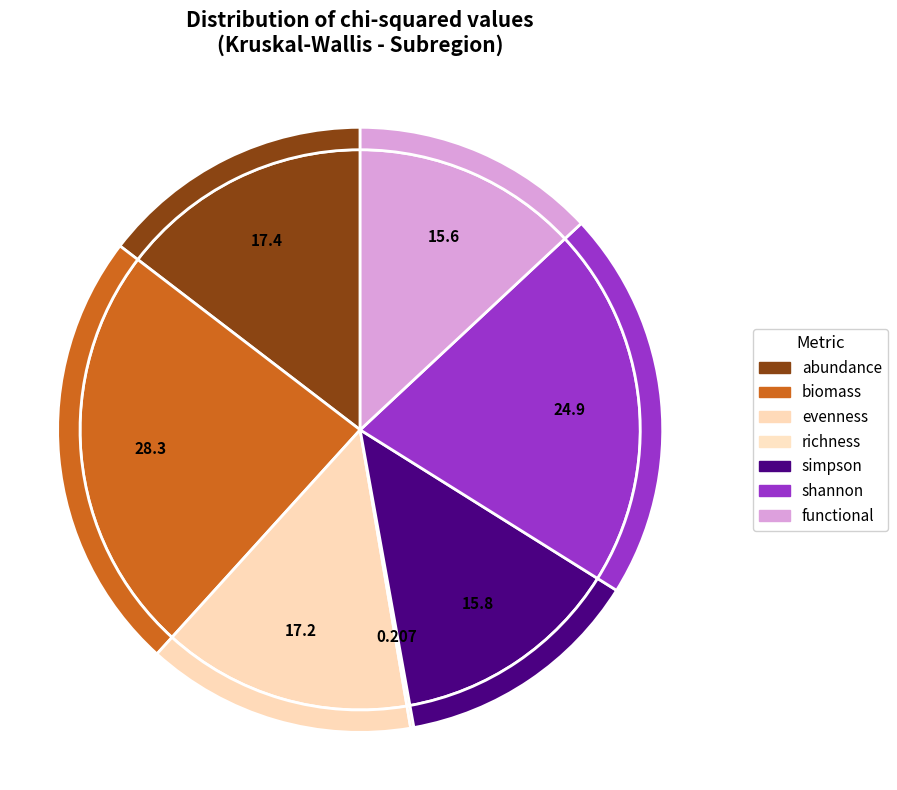

How many segments does this pie chart have?

7